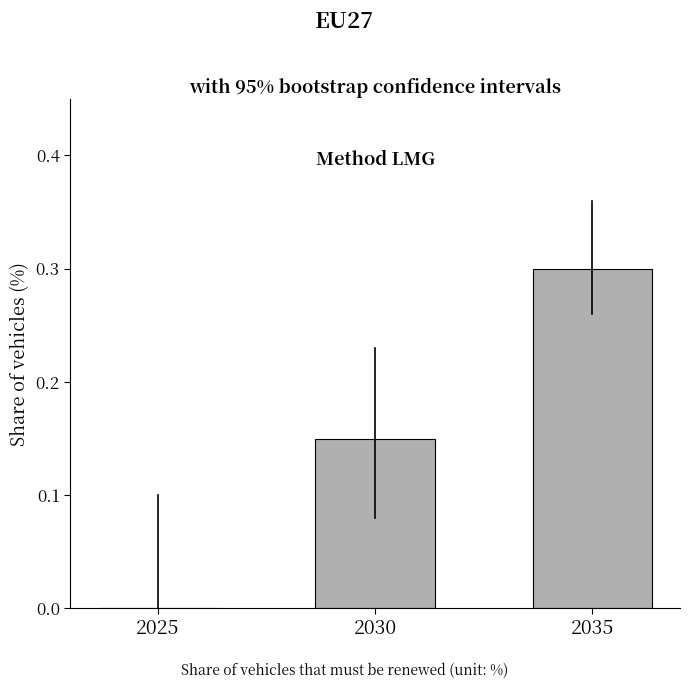

How many values are above zero?

2